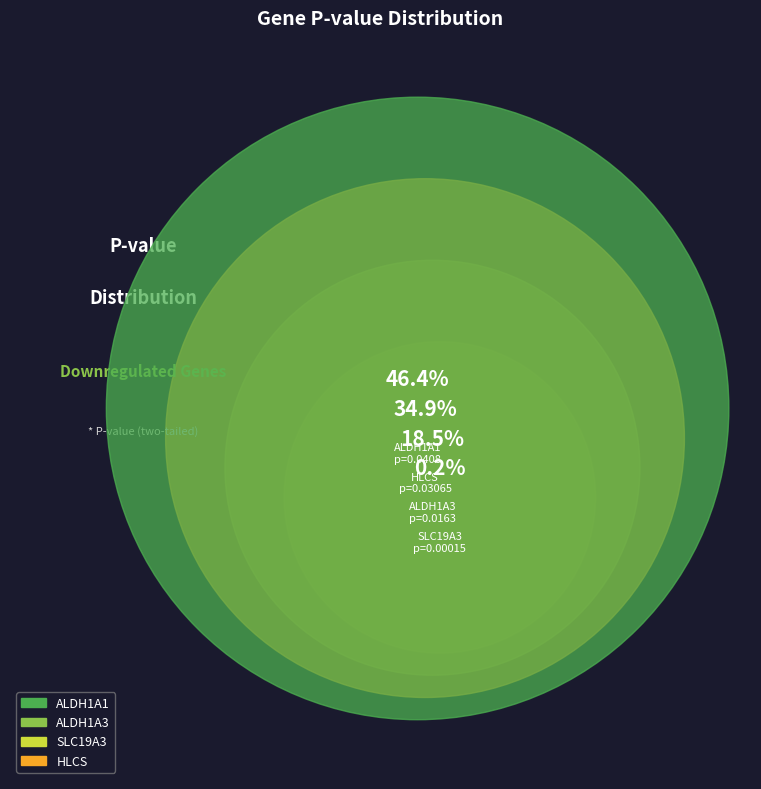

Which has a higher value, ALDH1A3 or HLCS?

HLCS